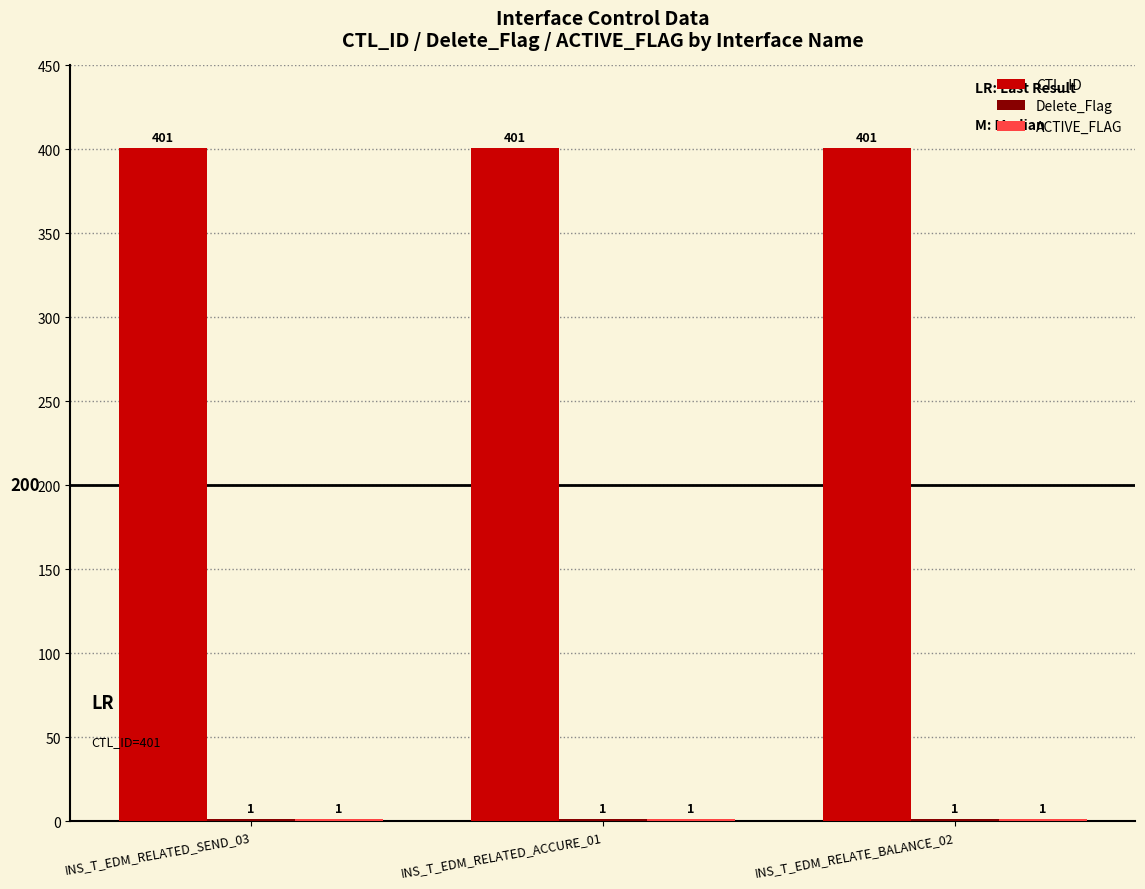

What value does the CTL_ID series have at INS_T_EDM_RELATED_SEND_03?

401